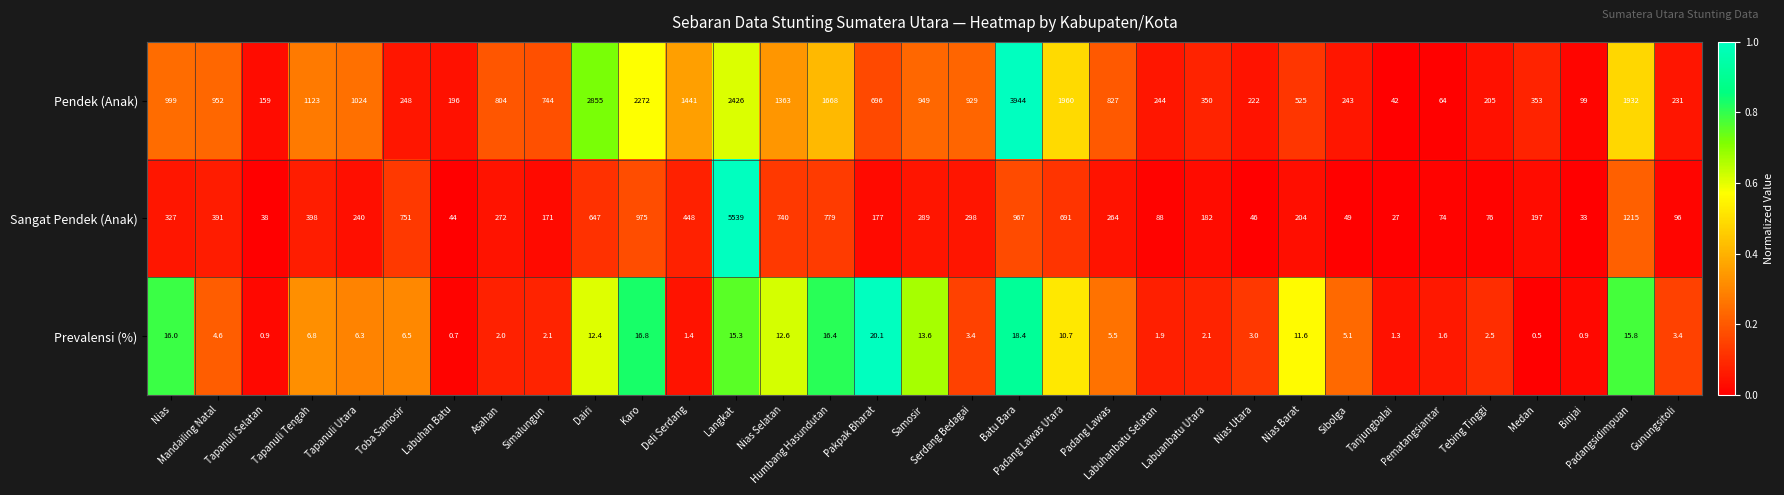

What is the maximum value shown in the chart?

5539.0